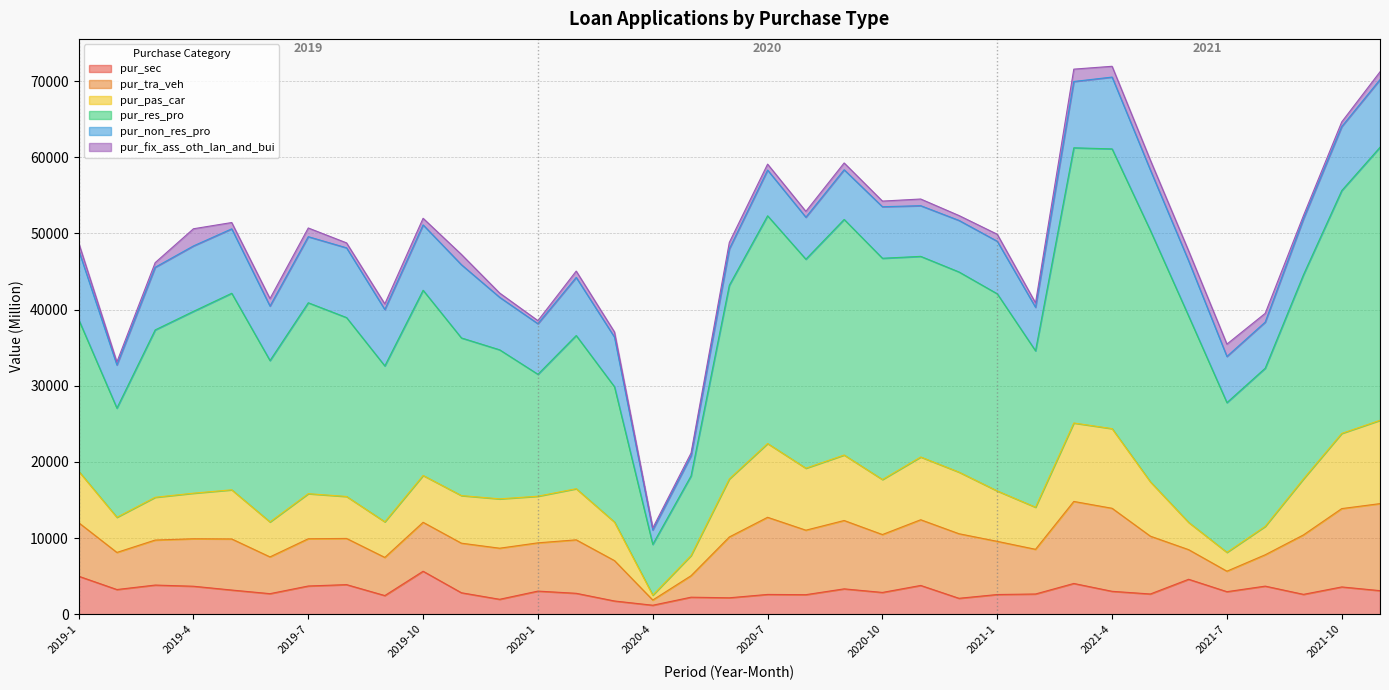

The pur_pas_car series shows 2326.0 at 2021-8. True or false?

False